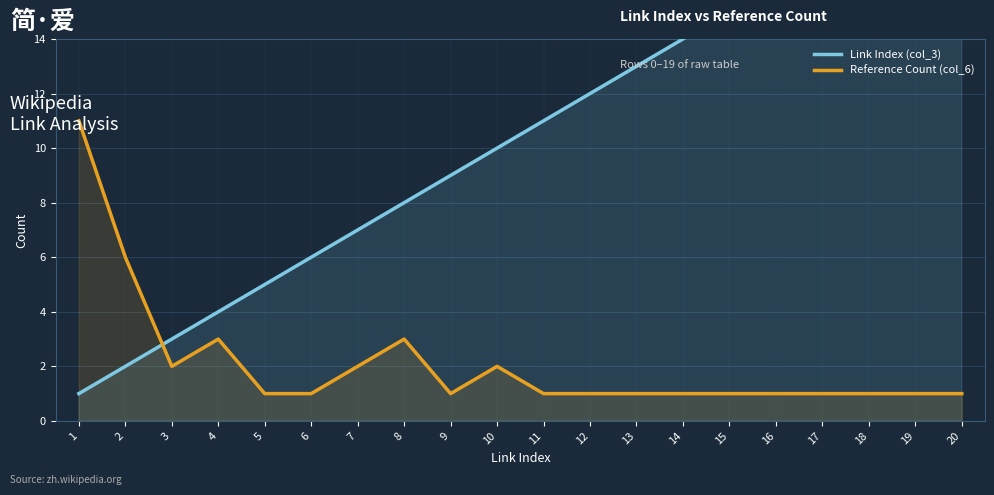

List the labels in order of Link Index (col_3) value, largest first.

20, 19, 18, 17, 16, 15, 14, 13, 12, 11, 10, 9, 8, 7, 6, 5, 4, 3, 2, 1